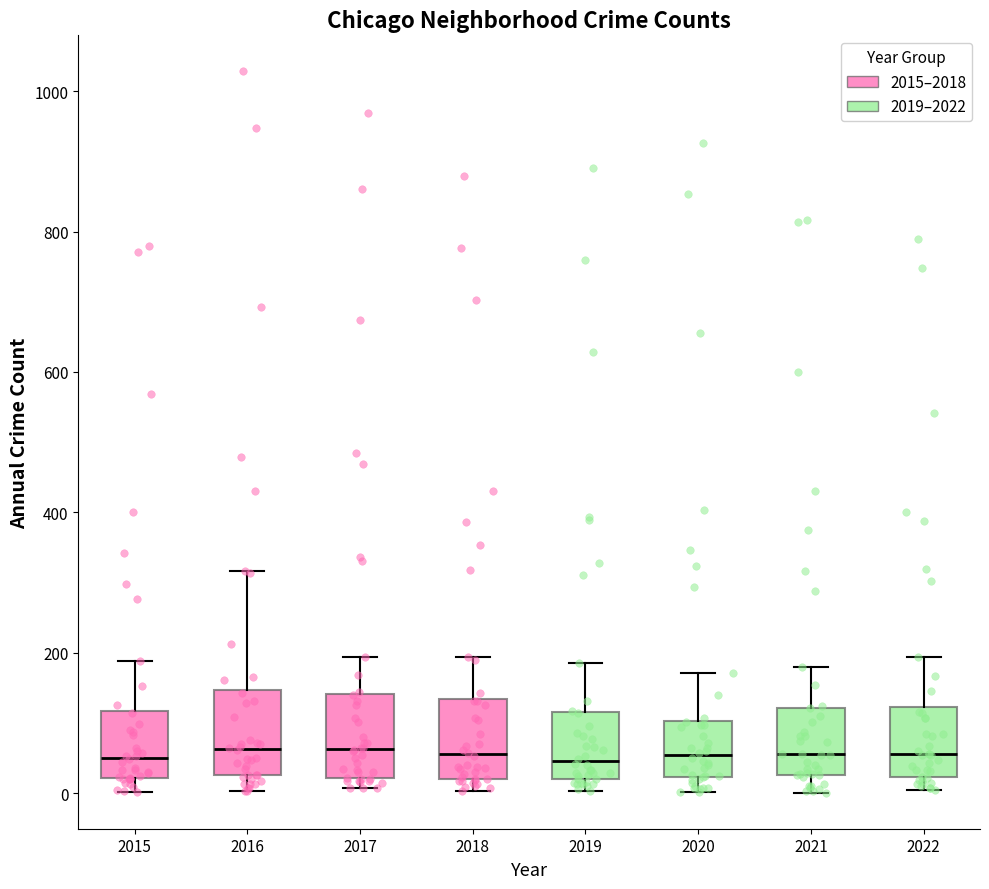

Reading left to right, read every box against the y-axis: the position of its median line, the range the box covers, and the ends of its whiskers. The values are not printed on the chart, so give them approximately, as read against the axis.

2015: median 60, box 20 to 120, whiskers 0 to 180
2016: median 60, box 20 to 140, whiskers 0 to 320
2017: median 60, box 20 to 140, whiskers 0 to 200
2018: median 60, box 20 to 140, whiskers 0 to 200
2019: median 40, box 20 to 120, whiskers 0 to 180
2020: median 60, box 20 to 100, whiskers 0 to 180
2021: median 60, box 20 to 120, whiskers 0 to 180
2022: median 60, box 20 to 120, whiskers 0 to 200